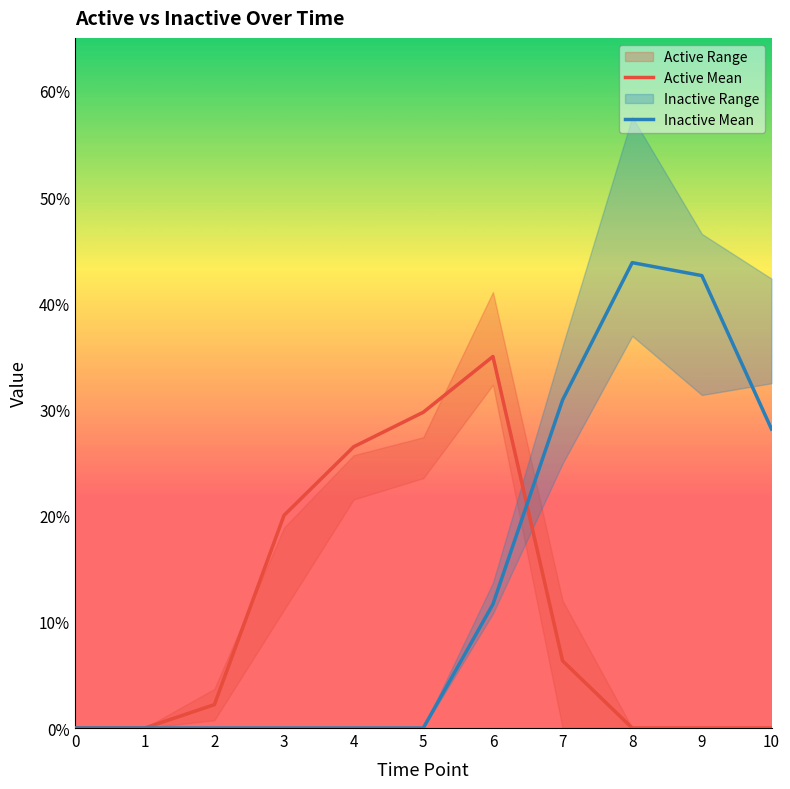

Rank the series at 1 from highest to lowest value.

Active Mean, Inactive Mean